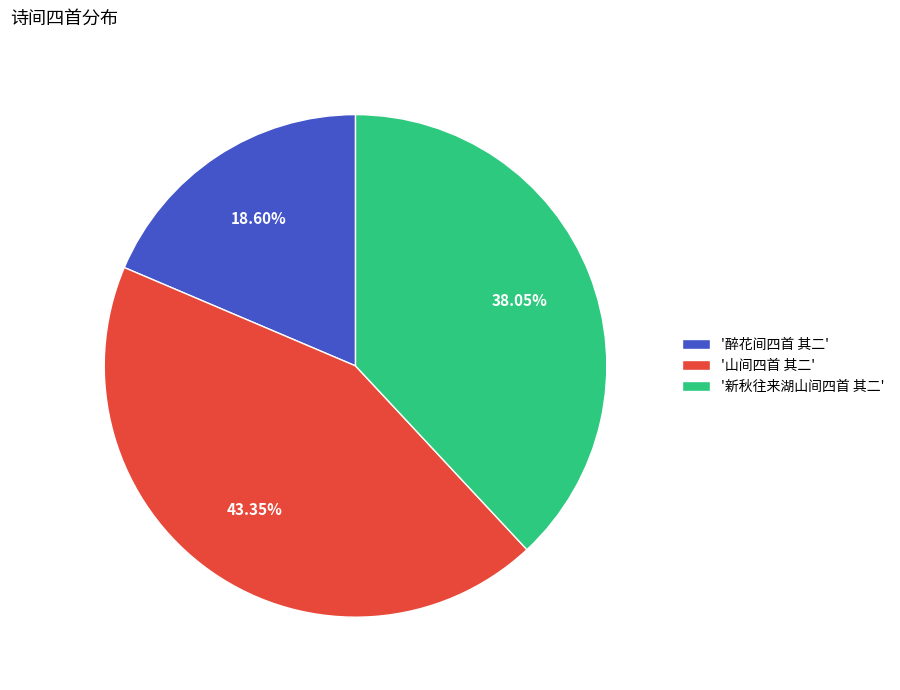

Do '新秋往来湖山间四首 其二' and '醉花间四首 其二' together represent more than half of the pie?

Yes